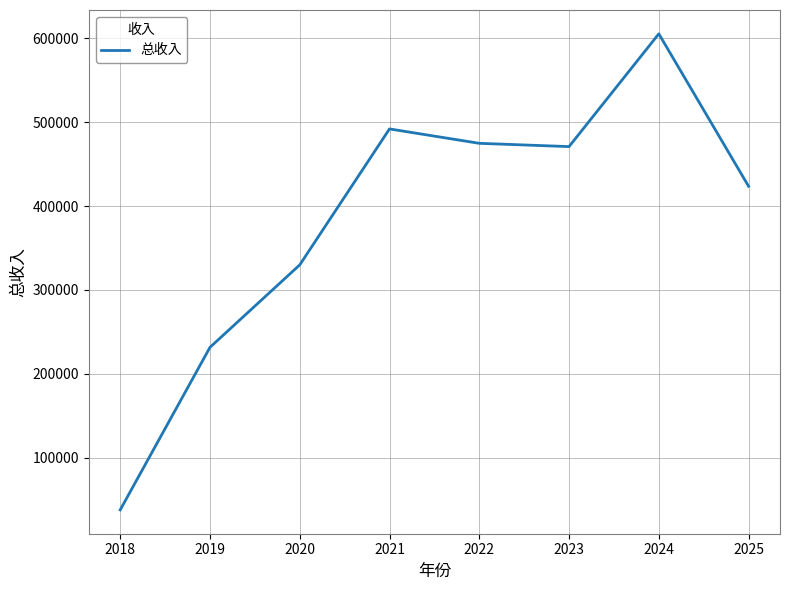

Does the chart have visible grid lines?

Yes